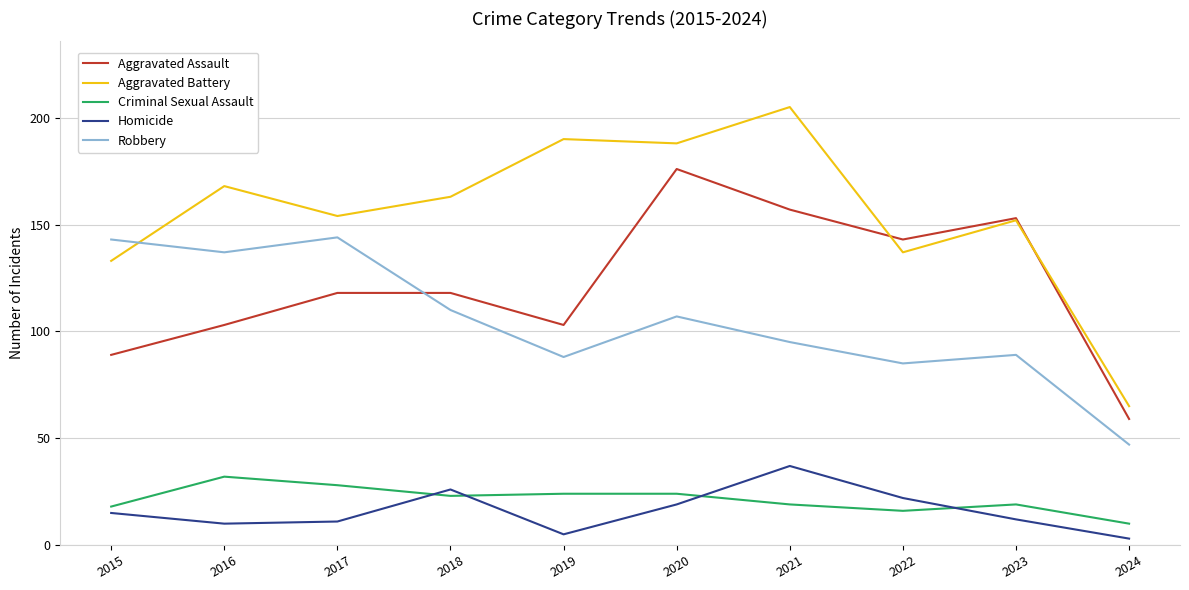

Is it true that Criminal Sexual Assault equals 10 at 2024?

True